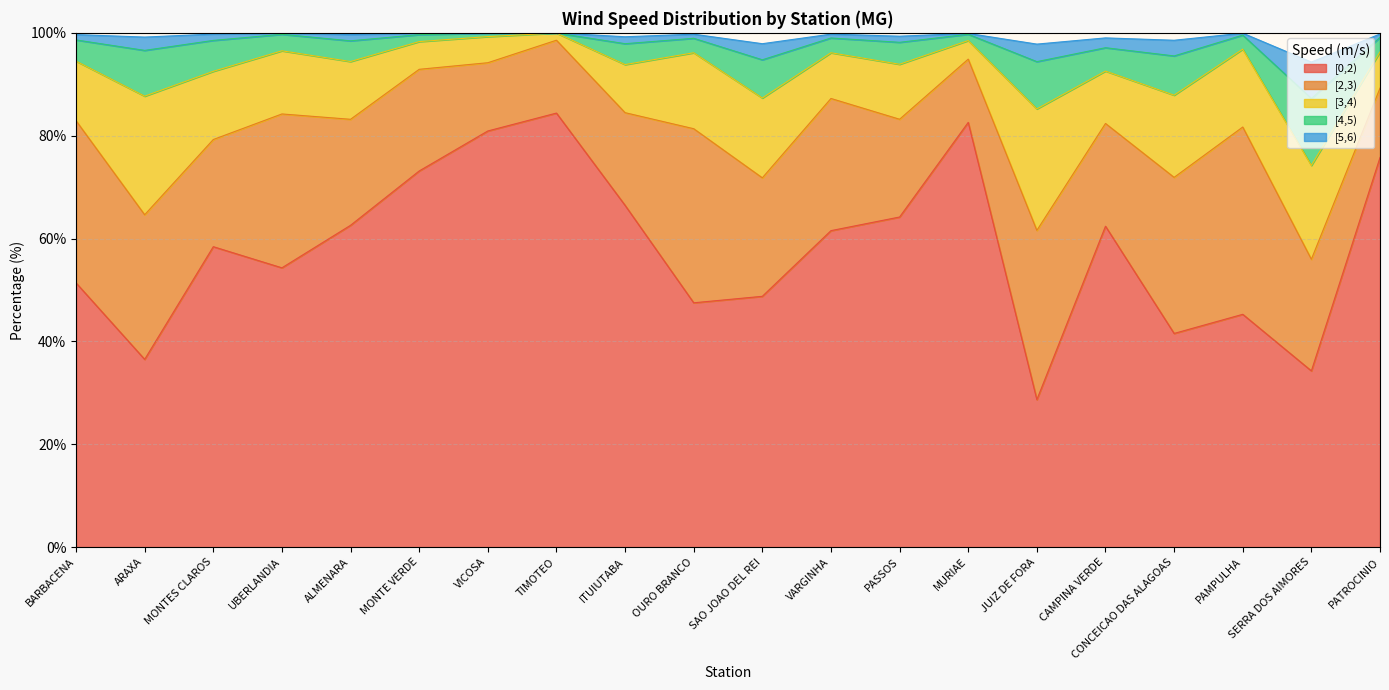

Which label corresponds to the largest value in the chart?

TIMOTEO